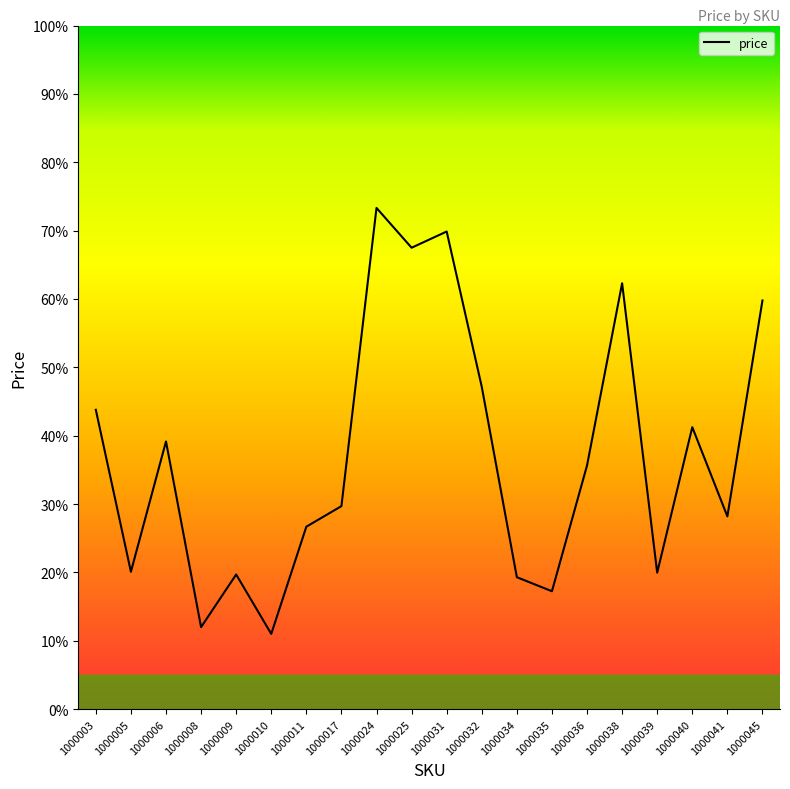

What is the ratio of the value at 1000005 to the value at 1000006?

0.5